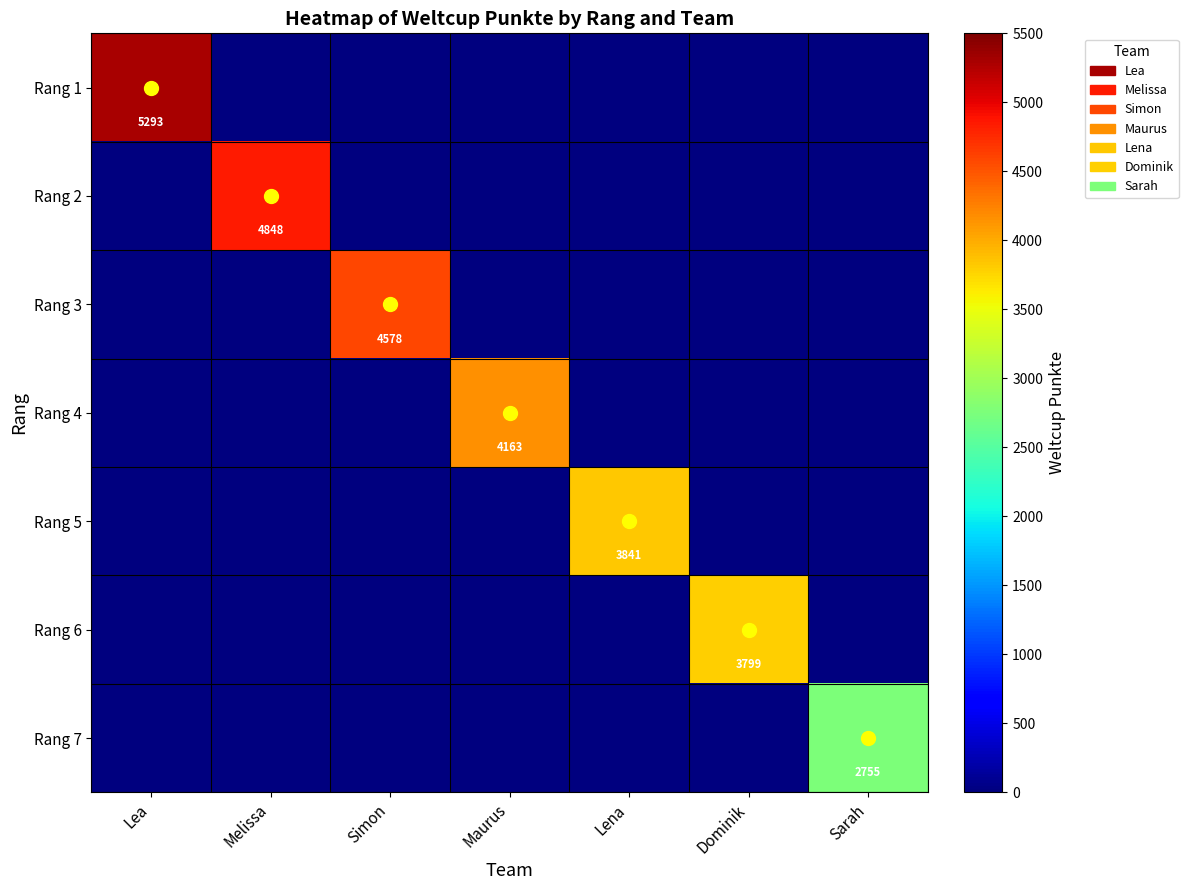

What is the average value of the Rang 1 series?

756